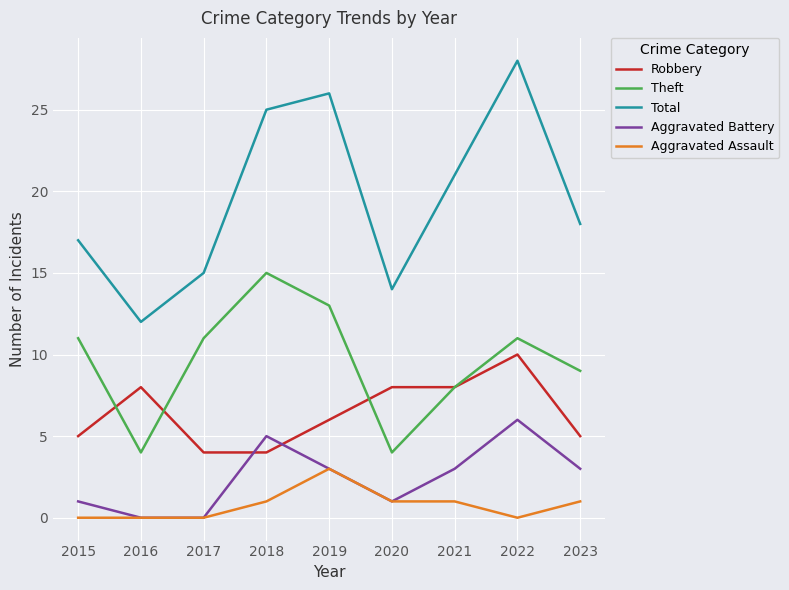

In Theft, how many points are lower than both neighbors (excluding endpoints)?

2